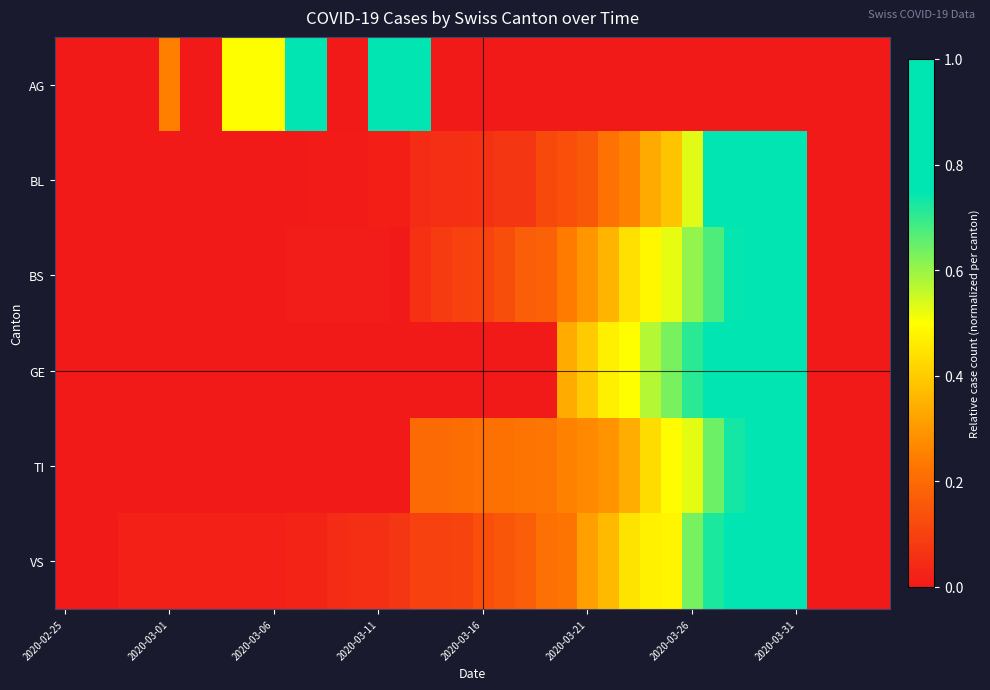

Rank the series by their maximum value, from lowest to highest.

AG, BL, BS, GE, TI, VS